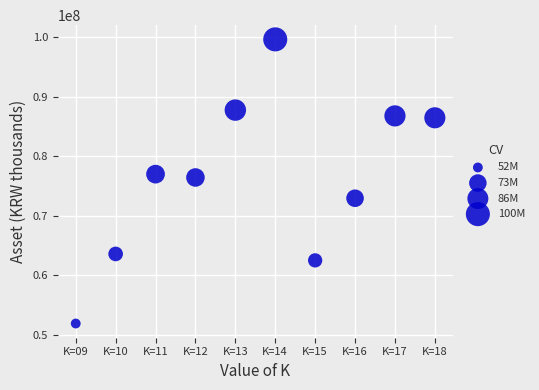

What Y value in the scatter plot is closest to 75777311?

76443164